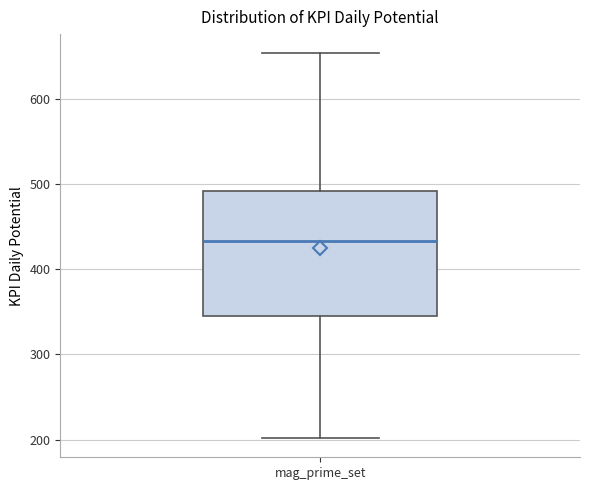

Transcribe this box plot: give where the median line is, the range the box spans, and where the two whiskers end, as read against the y-axis. The values are not printed on the chart, so give them approximately, as read against the axis.

median 430, box 340 to 490, whiskers 200 to 650